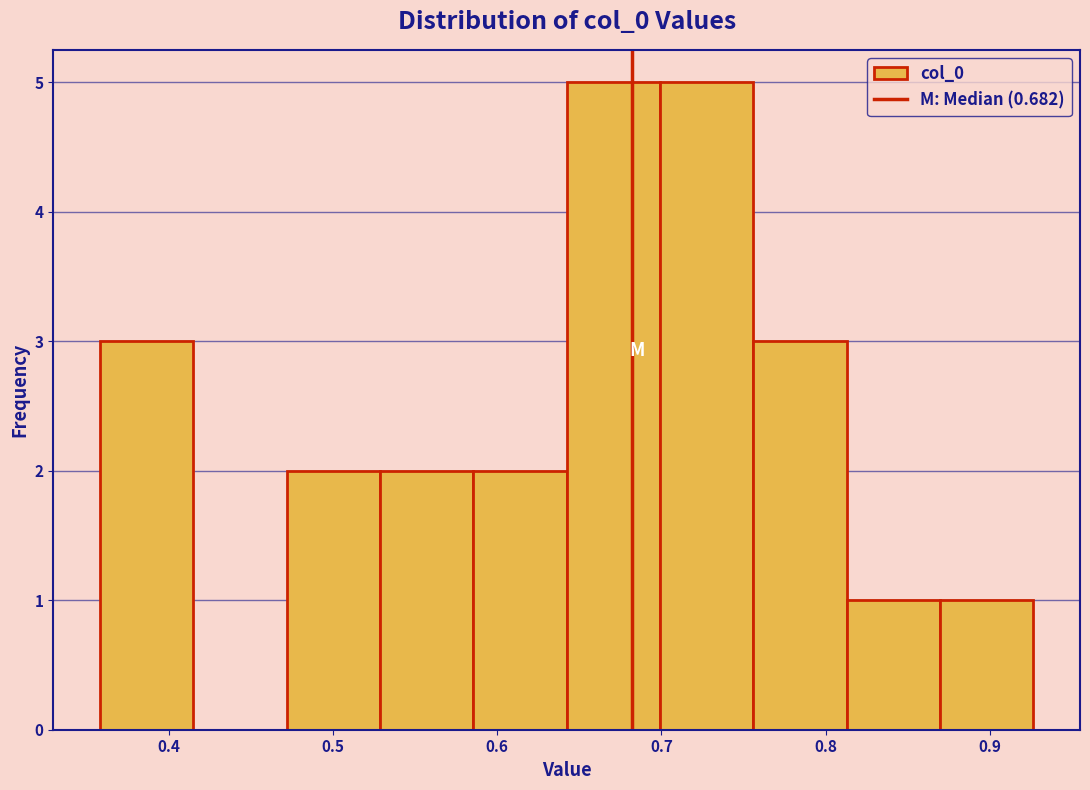

Reading left to right, list every bar in this chart as the range it spans on the x-axis followed by its height. Neither the bar edges nor the heights are printed on the chart, so give them approximately, as read against the axes.

0.36 to 0.42: 3
0.42 to 0.47: 0
0.47 to 0.53: 2
0.53 to 0.59: 2
0.59 to 0.64: 2
0.64 to 0.70: 5
0.70 to 0.76: 5
0.76 to 0.81: 3
0.81 to 0.87: 1
0.87 to 0.93: 1